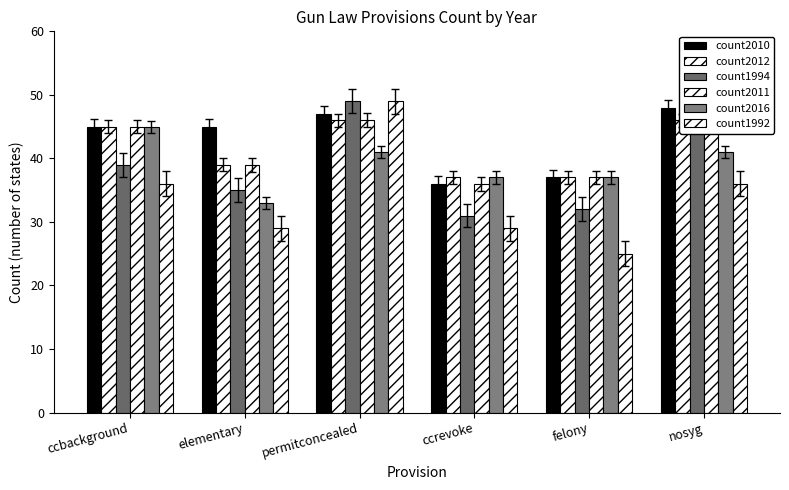

Which series has the largest range (max minus min)?

count1992